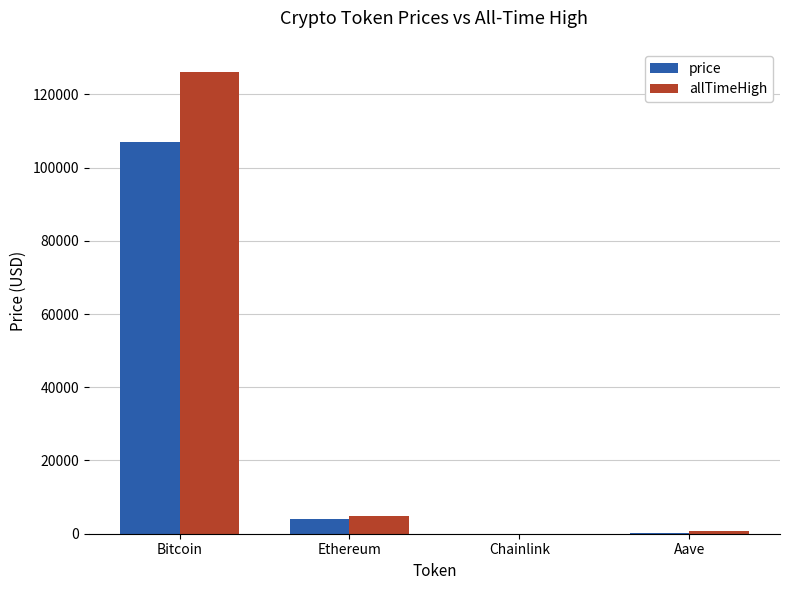

At which label does allTimeHigh reach its peak?

Bitcoin